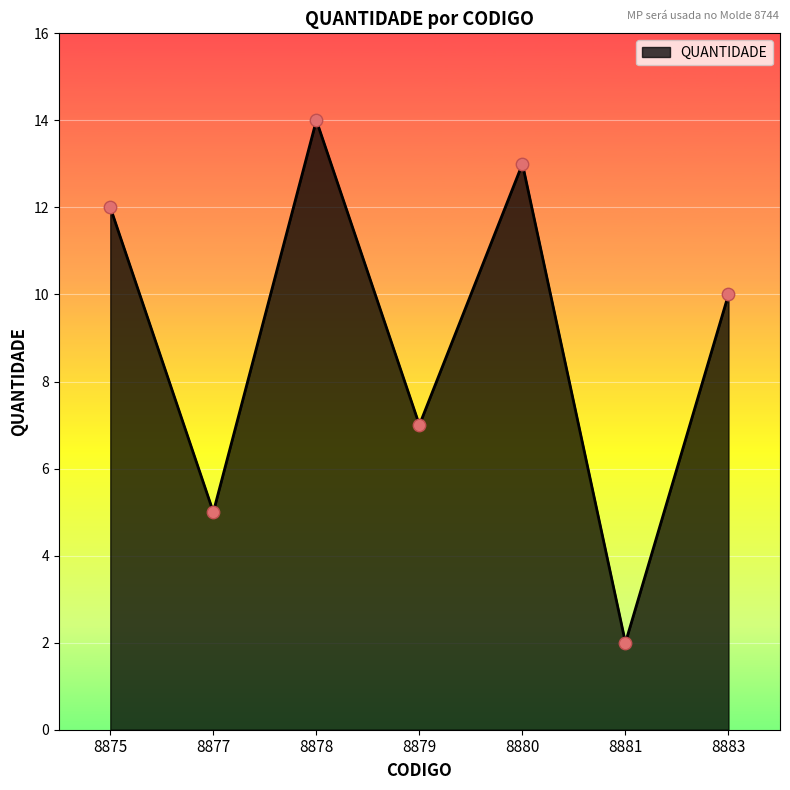

Approximately how many times larger is the value at 8875 compared to 8879?

1.7